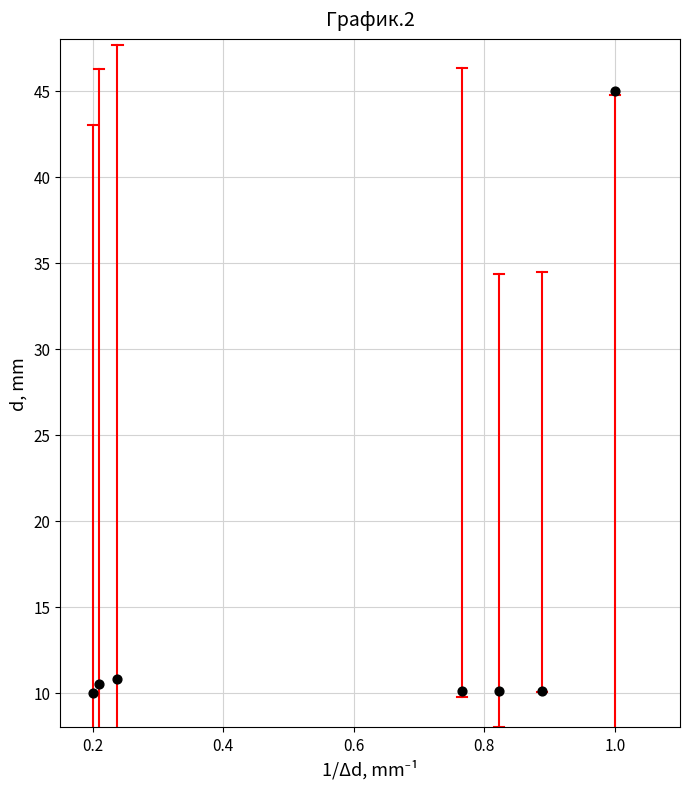

What is the range of Y values (max minus min)?

35.0